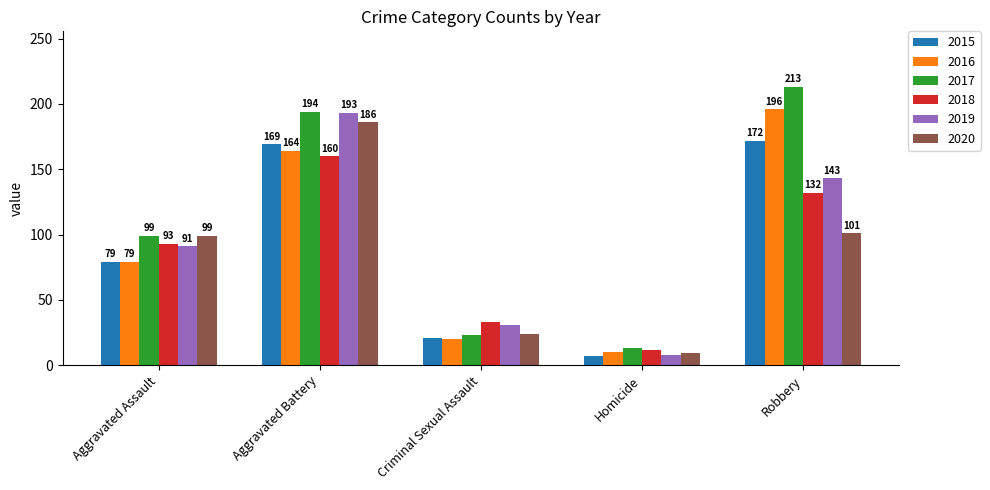

How many distinct data groups are displayed?

6